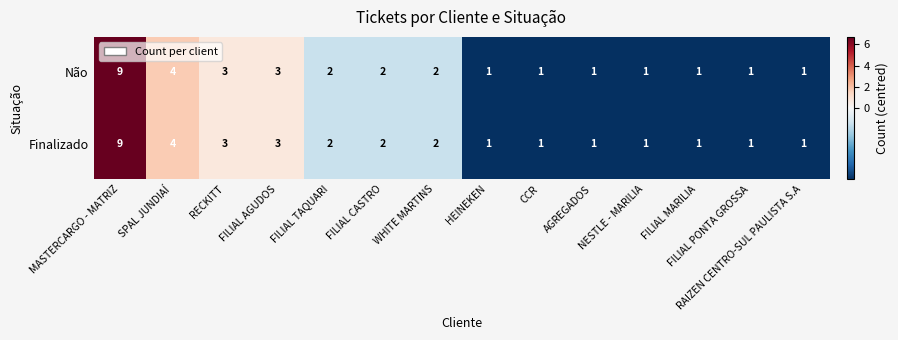

What is the maximum value shown in the chart?

9